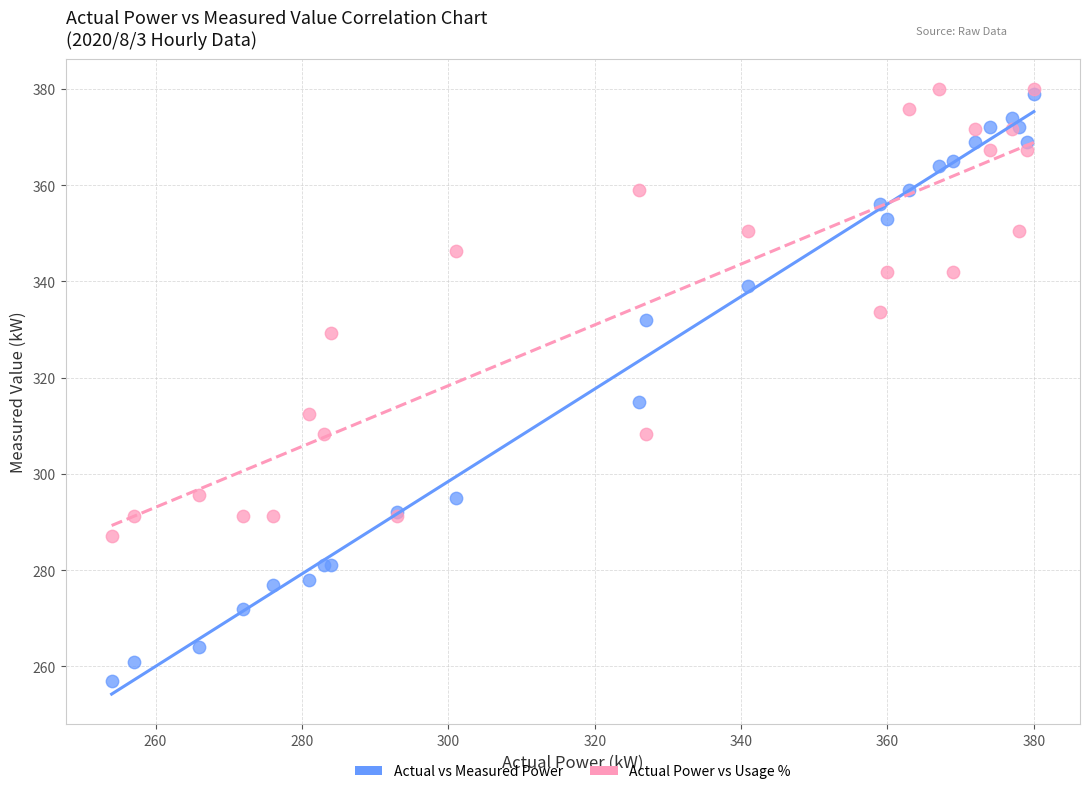

In the Actual vs Measured Power series, what Y value is closest to 318?

315.0